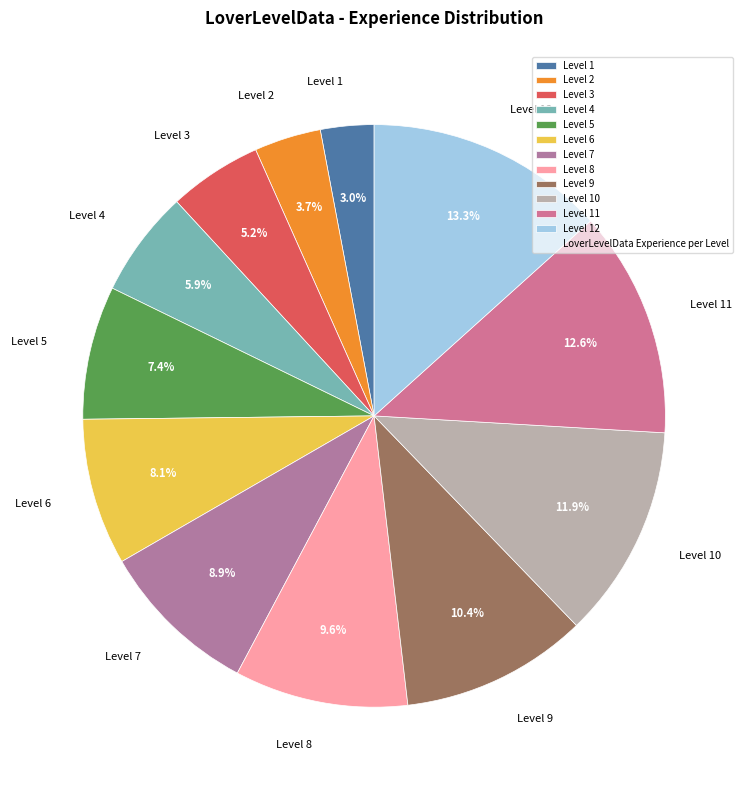

What percentage is the Level 7 slice, to the nearest percent?

9%